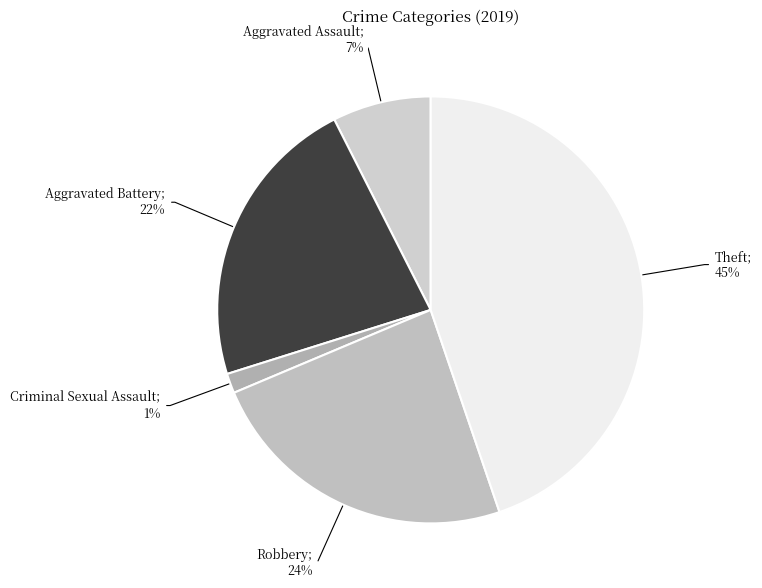

How many slices are in this pie chart?

5